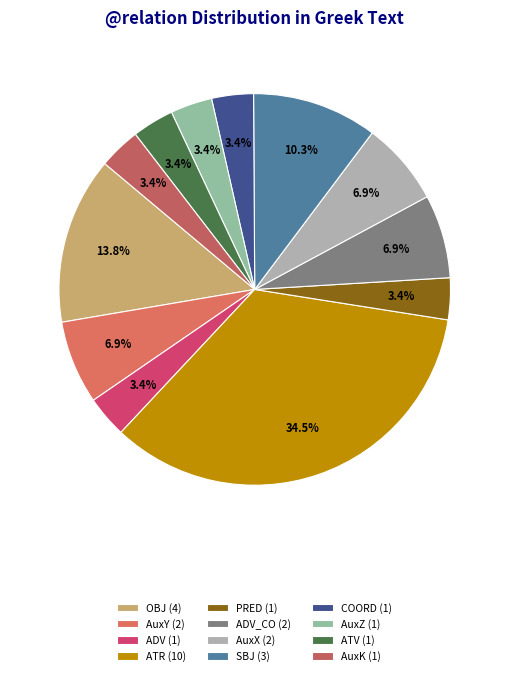

How many slices are in this pie chart?

12